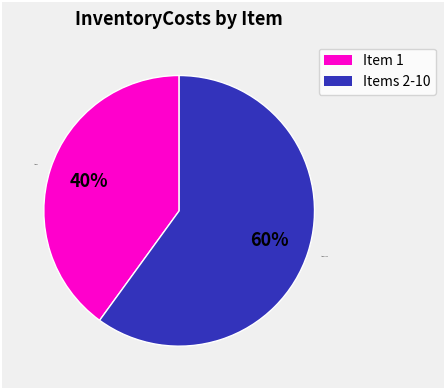

Count the number of slices in the pie.

2